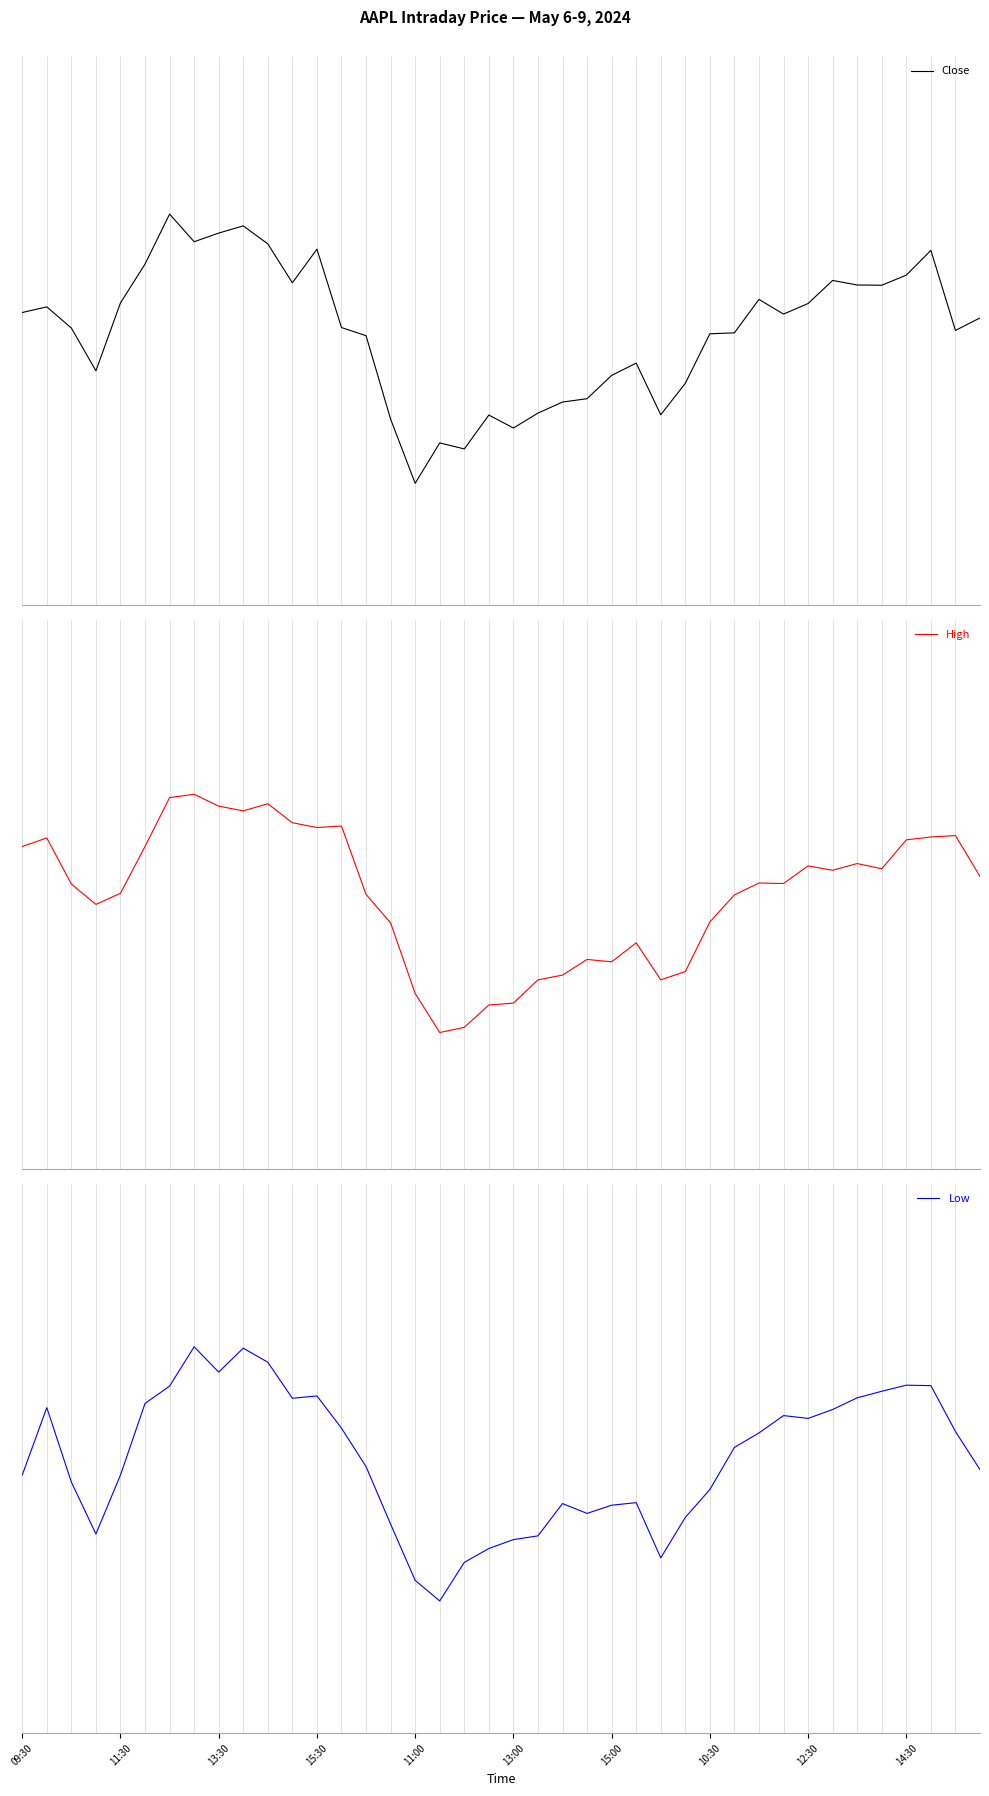

How many data points in High are less than 0?

16